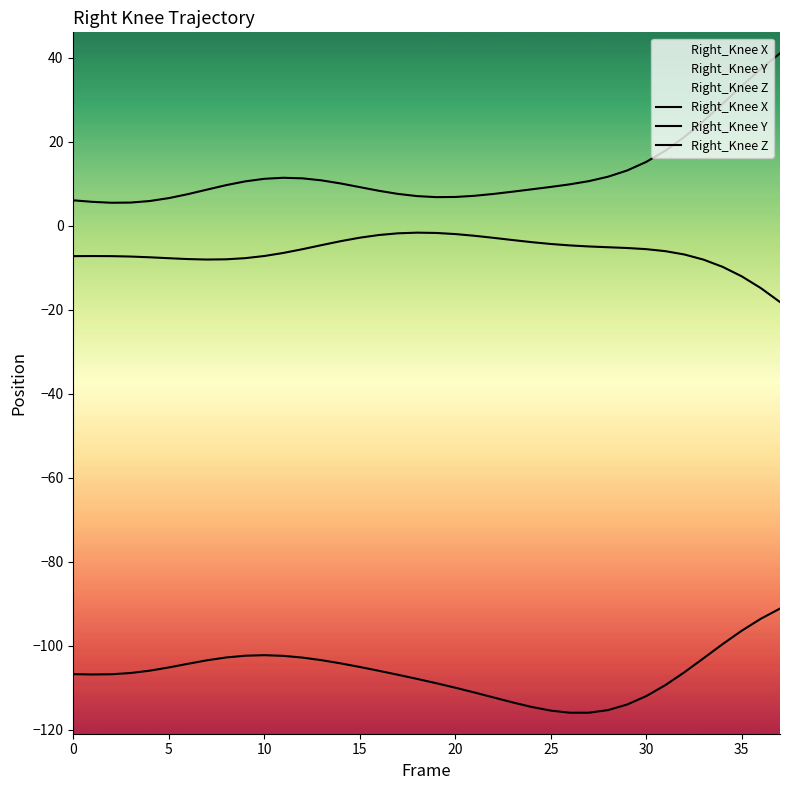

Count the number of categories in the chart.

38